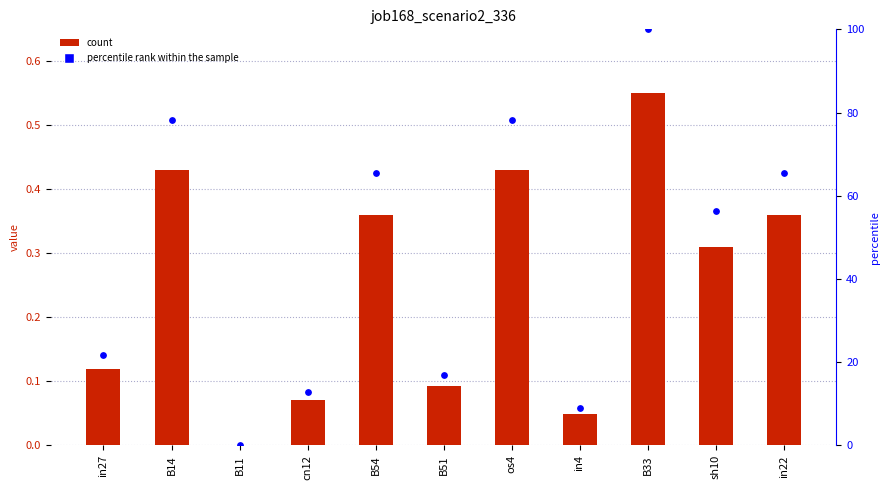

Which series has the largest total across all categories?

percentile rank within the sample